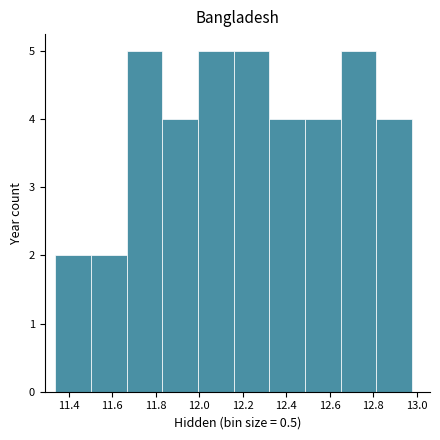

What is the height of the bar covering 12.16 to 12.32 on the x-axis? Neither the bar edges nor the heights are printed on the chart, so give them approximately, as read against the axes.

5